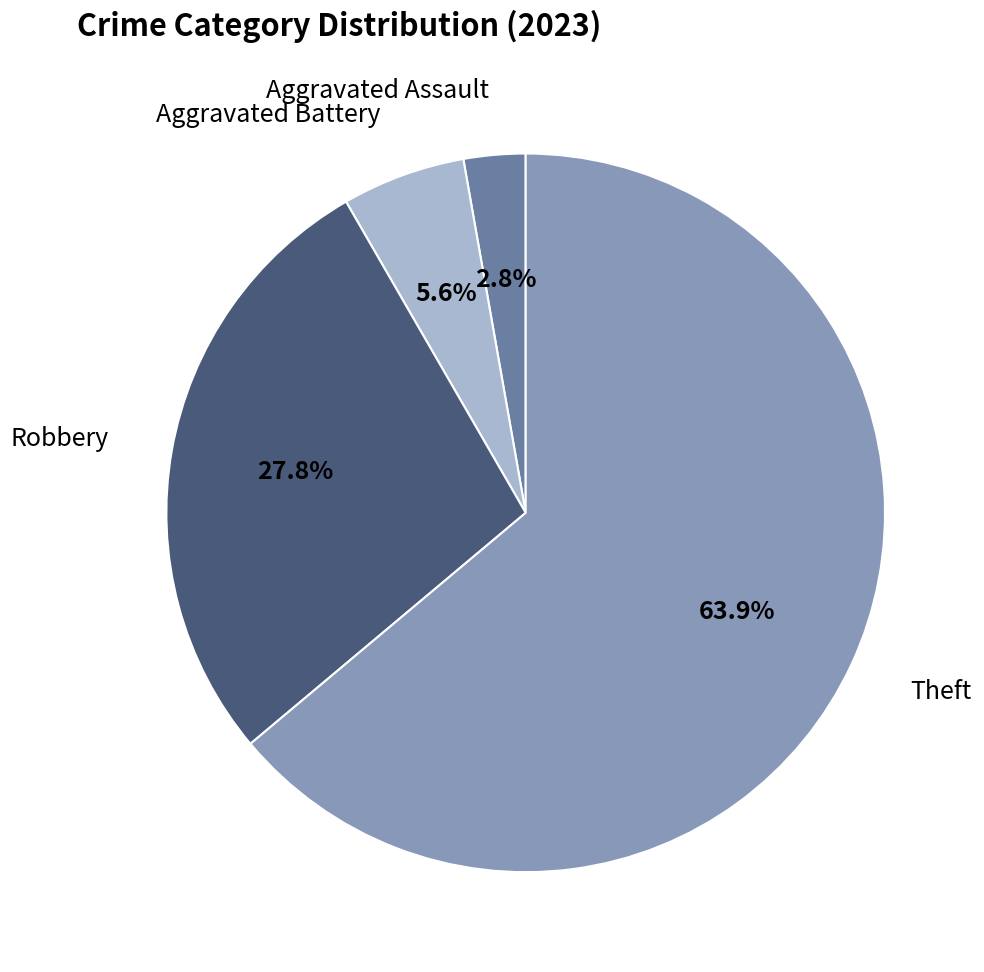

To the nearest percent, what is the difference between the largest and smallest slice percentages?

61%